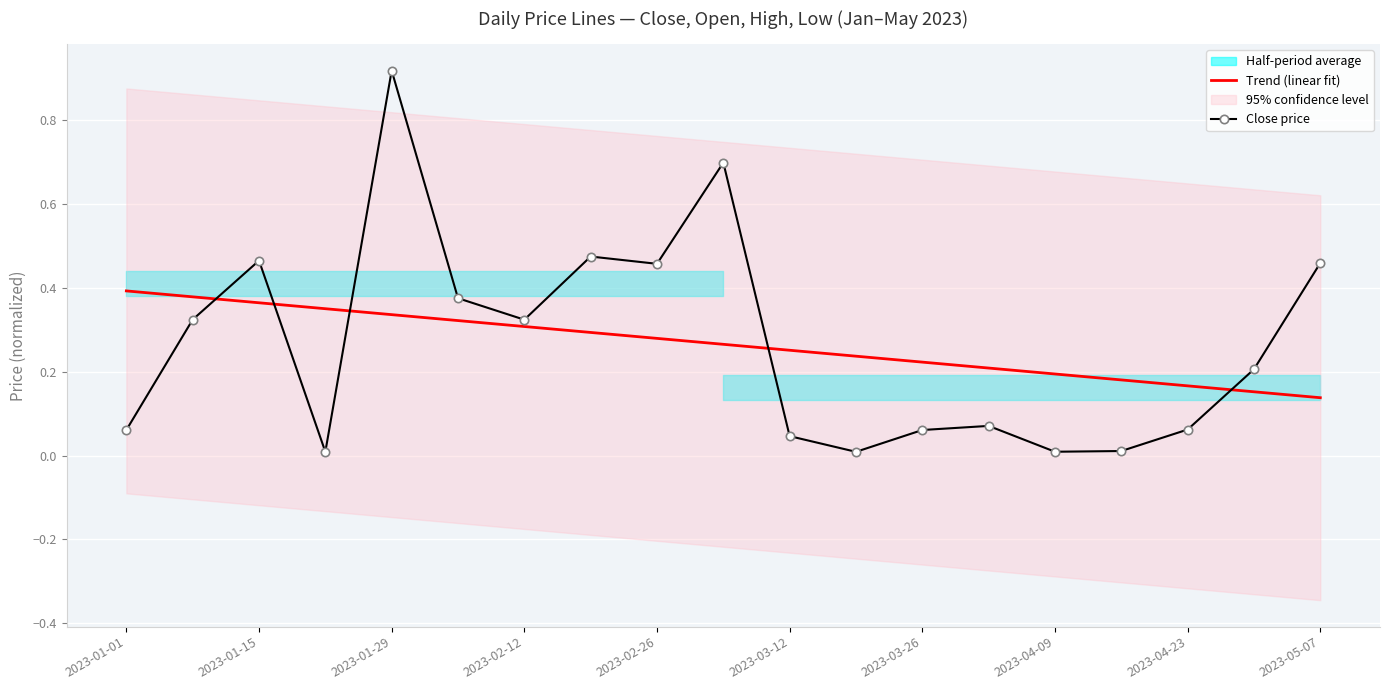

Reading left to right, list all the values displayed in this chart.

Trend (linear fit): 0.4	0.4	0.4	0.3	0.3	0.3	0.3	0.3	0.3	0.3	0.3	0.2	0.2	0.2	0.2	0.2	0.2	0.2	0.1
Close price: 0.1	0.3	0.5	0.0	0.9	0.4	0.3	0.5	0.5	0.7	0.0	0.0	0.1	0.1	0.0	0.0	0.1	0.2	0.5